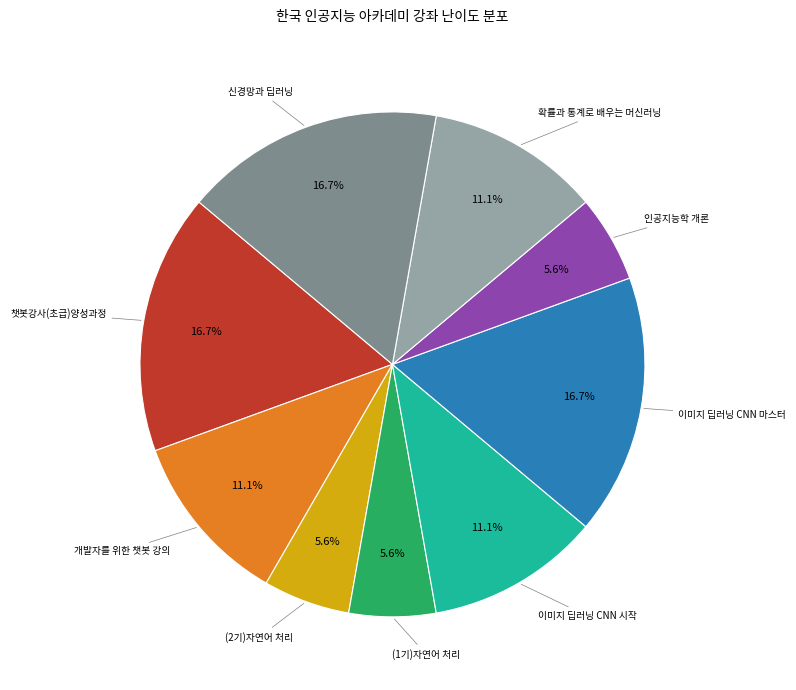

Is there any slice that represents more than half of the pie?

No